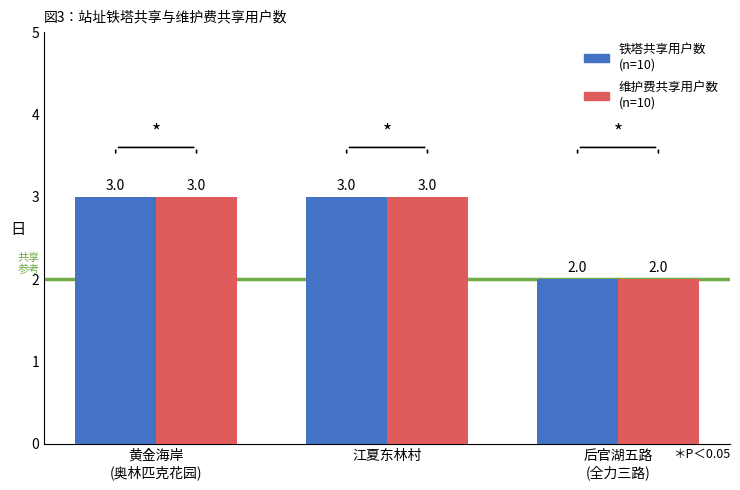

What is the label of the 2nd bar from the right?

江夏东林村